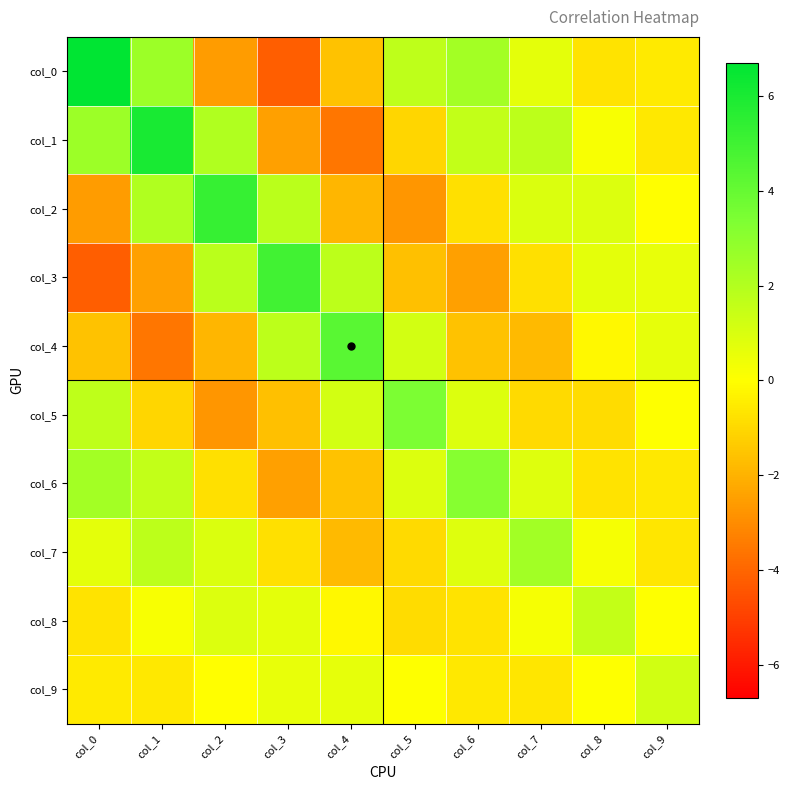

What is the maximum value shown in the chart?

6.7